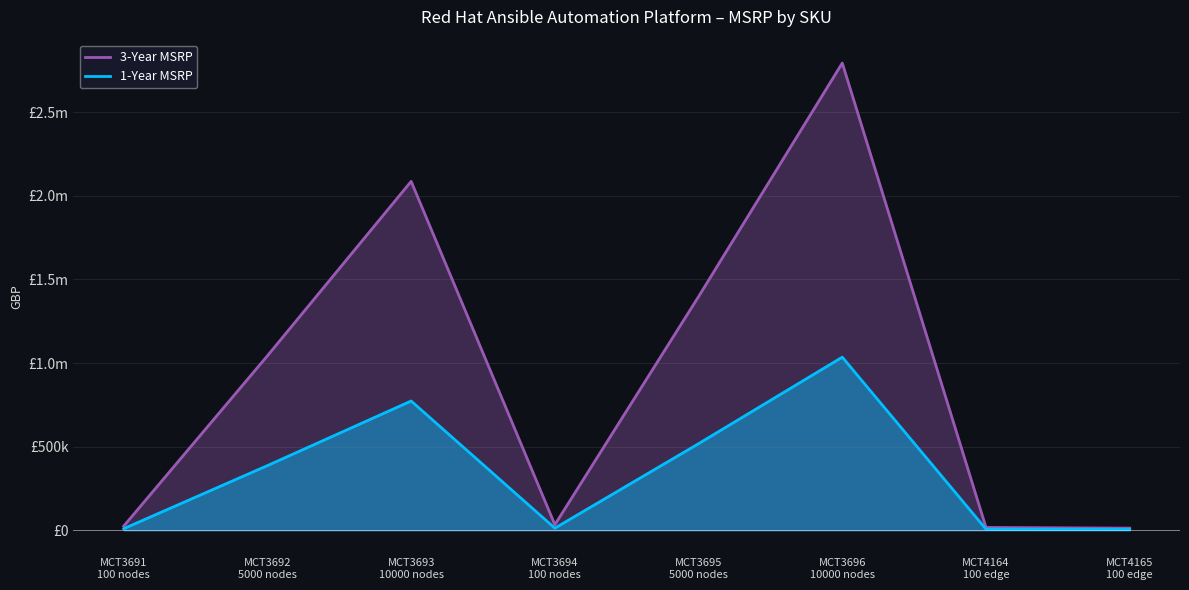

What are all the series names shown in the legend?

3-Year MSRP, 1-Year MSRP